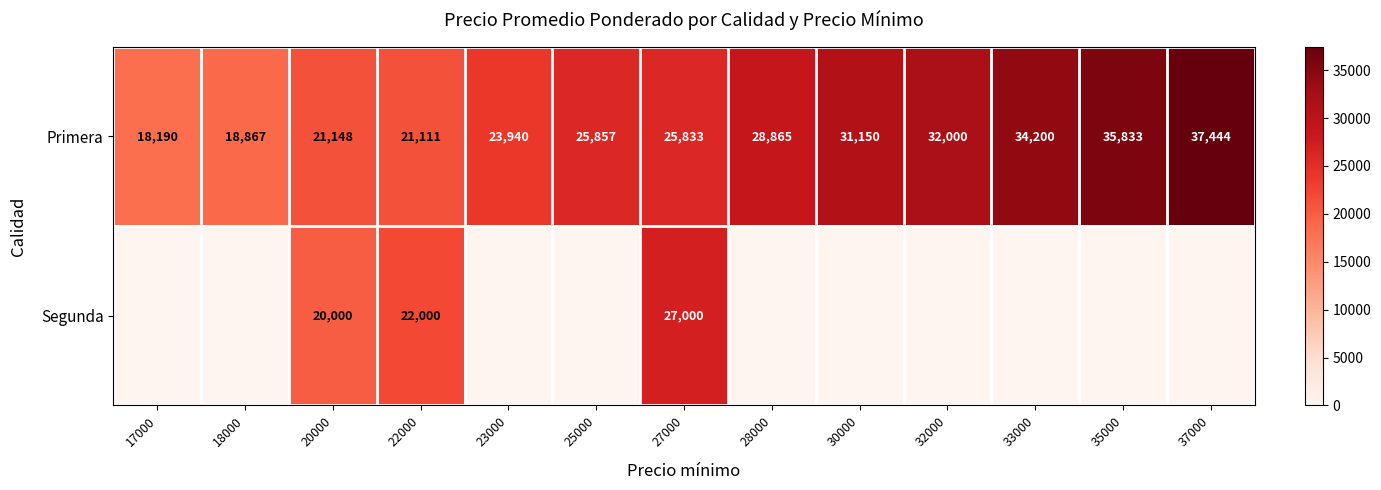

Is it true that Primera equals 12888 at 28000?

False